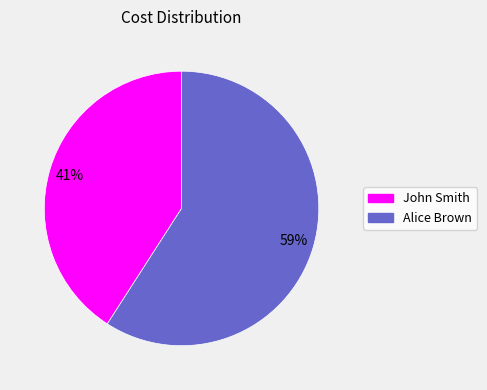

Does any single category account for the majority?

Yes